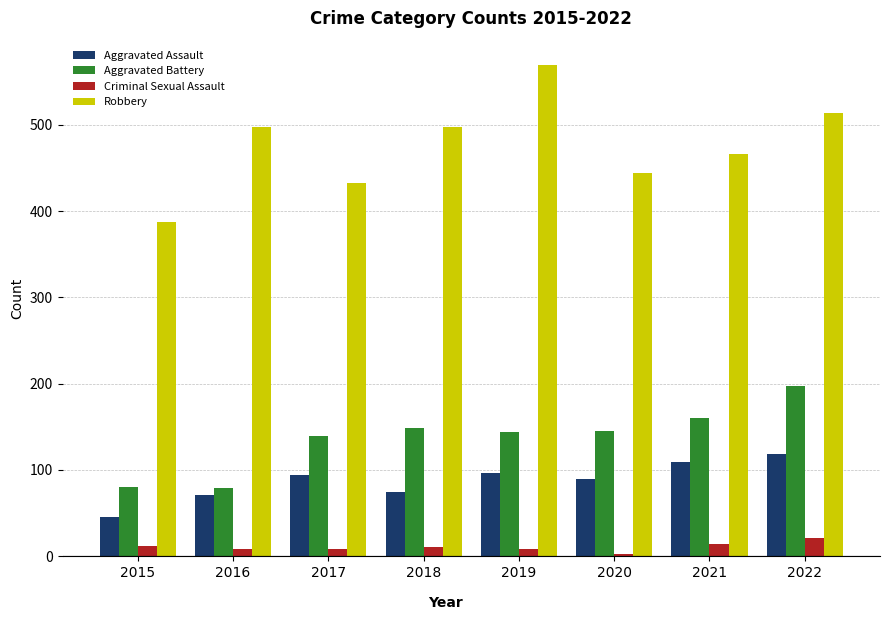

What is the highest value of the Aggravated Battery series?

197